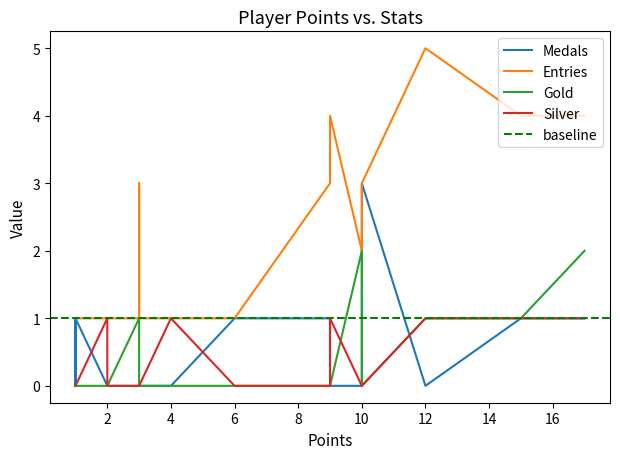

How many values in Medals are above zero?

8